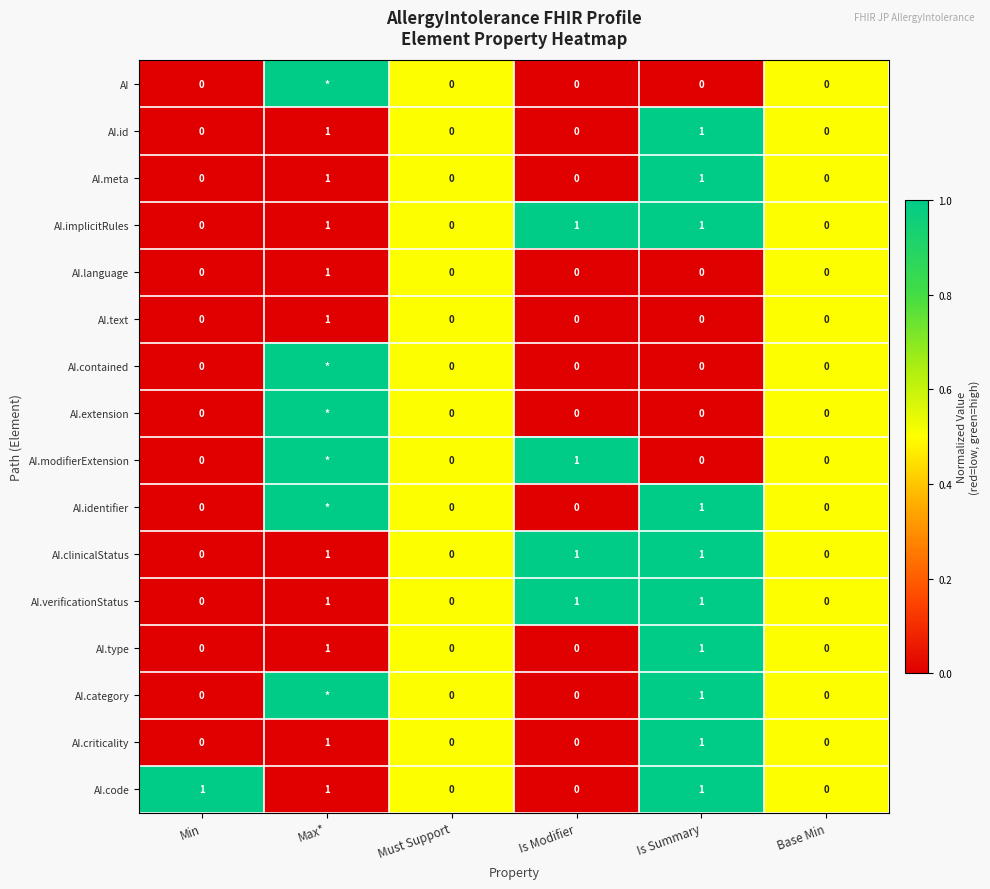

What is the sum of all AI.clinicalStatus values?

3